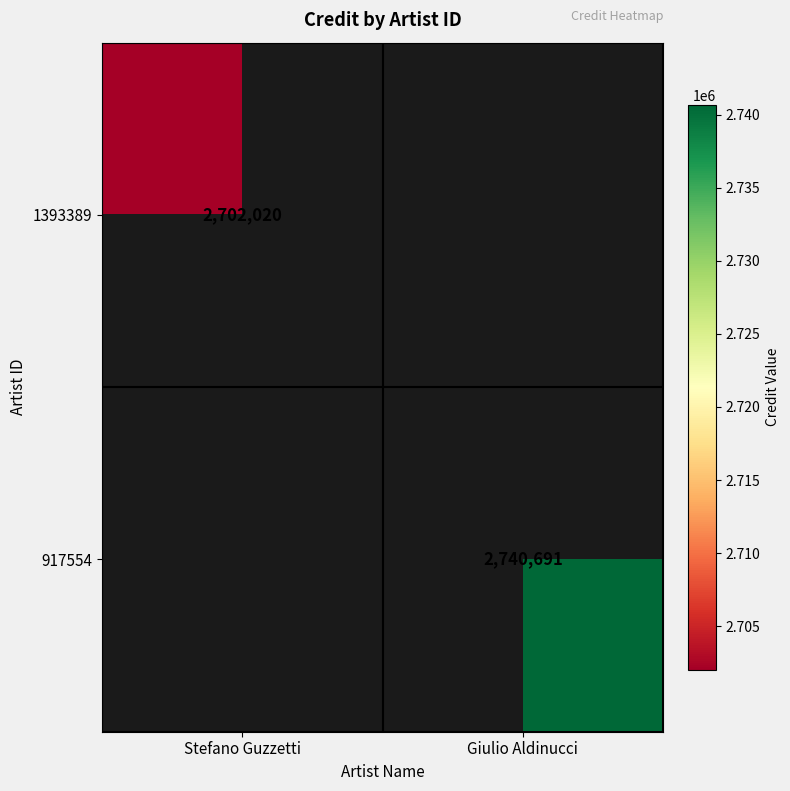

The 1393389 series shows 1614393 at Stefano Guzzetti. True or false?

False